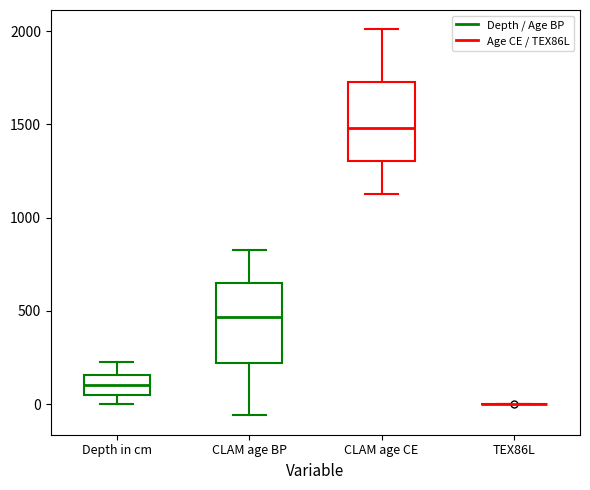

Where is the upper edge of the box for CLAM age CE on the y-axis? The values are not printed on the chart, so give them approximately, as read against the axis.

1750